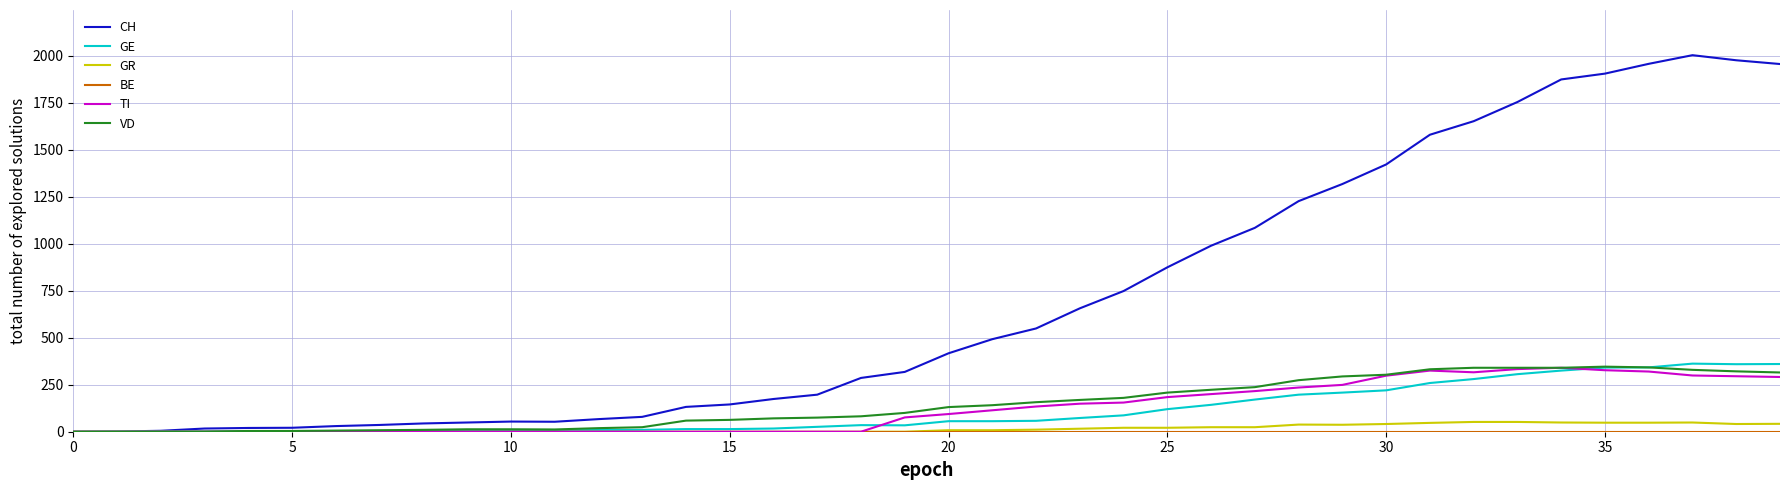

Which series has the largest total across all categories?

CH